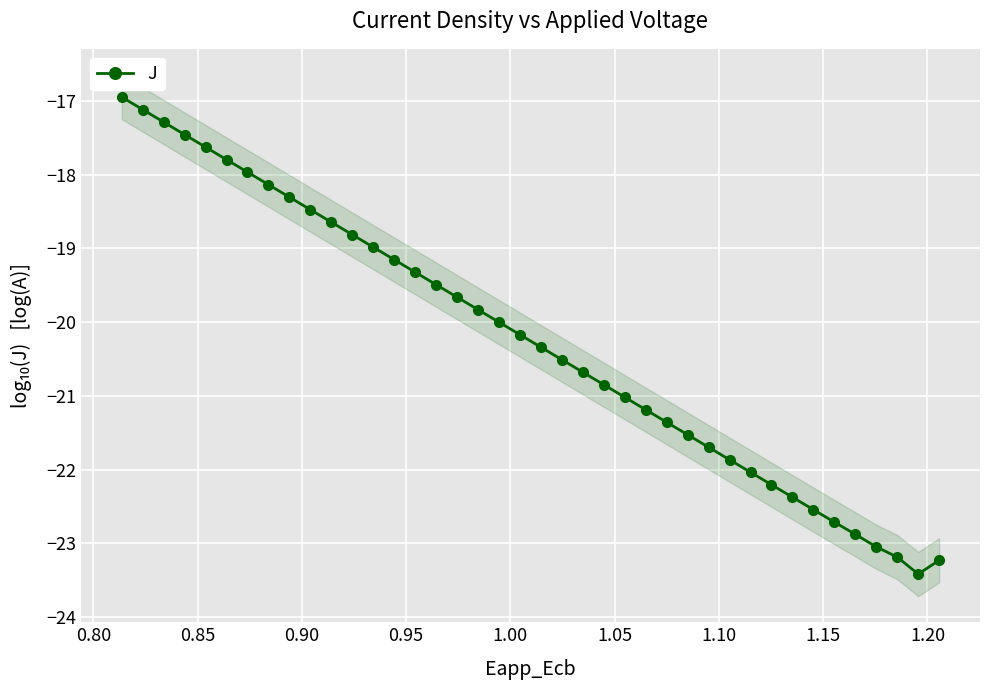

True or false: J has more than 2 interior local peaks.

False